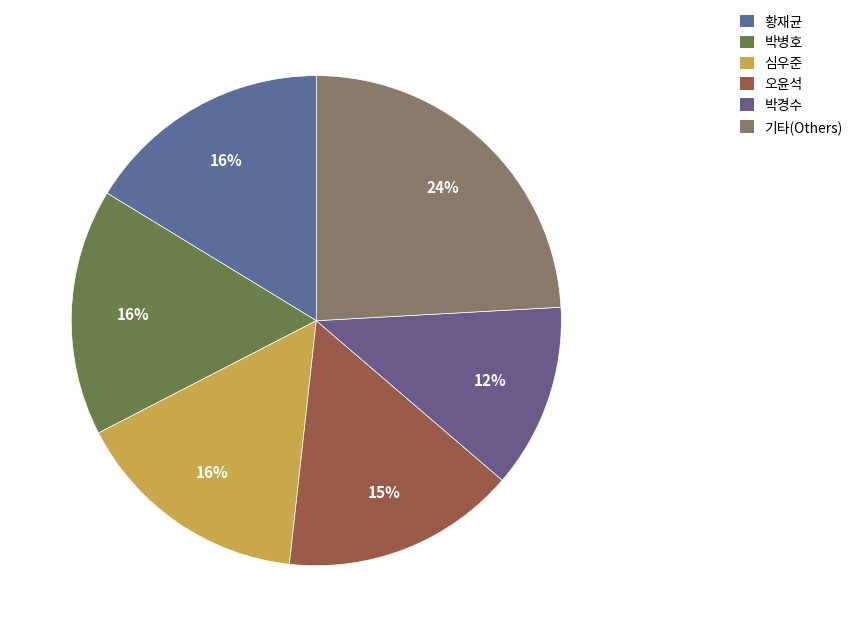

How many segments does this pie chart have?

6